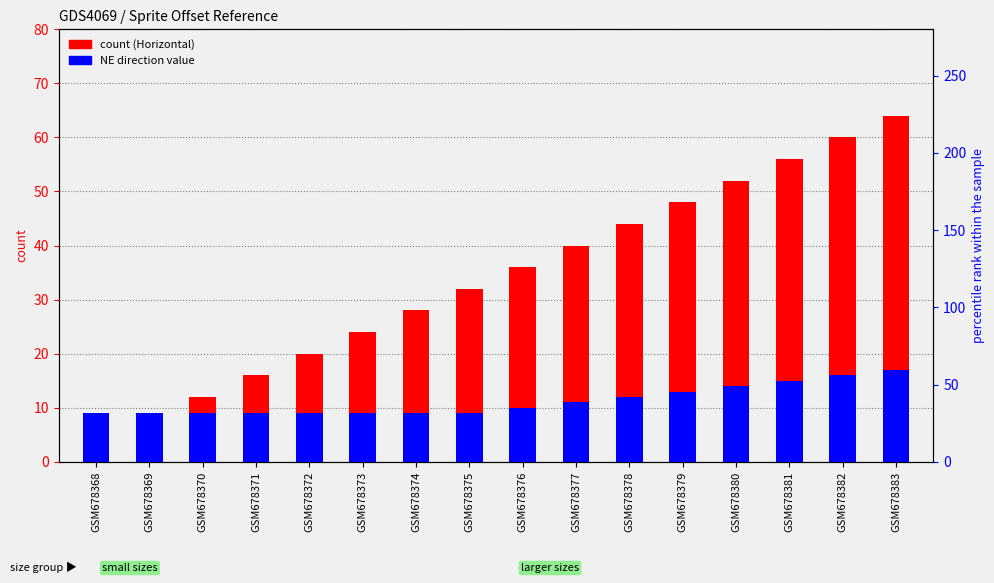

Rank the categories by Horizontal value from highest to lowest.

GSM678383, GSM678382, GSM678381, GSM678380, GSM678379, GSM678378, GSM678377, GSM678376, GSM678375, GSM678374, GSM678373, GSM678372, GSM678371, GSM678370, GSM678369, GSM678368